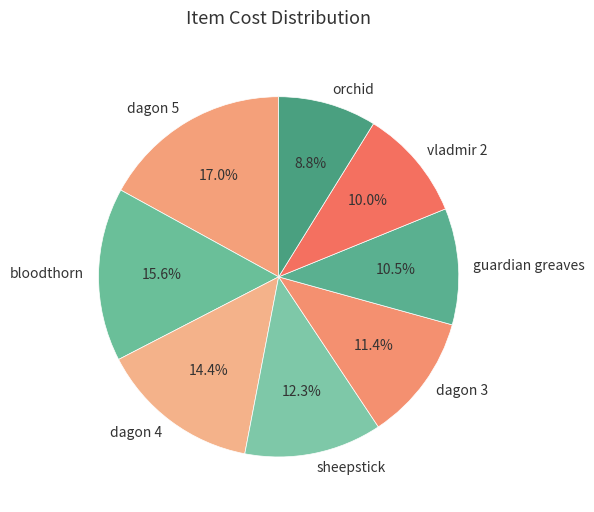

What is the smallest slice in the pie chart?

orchid